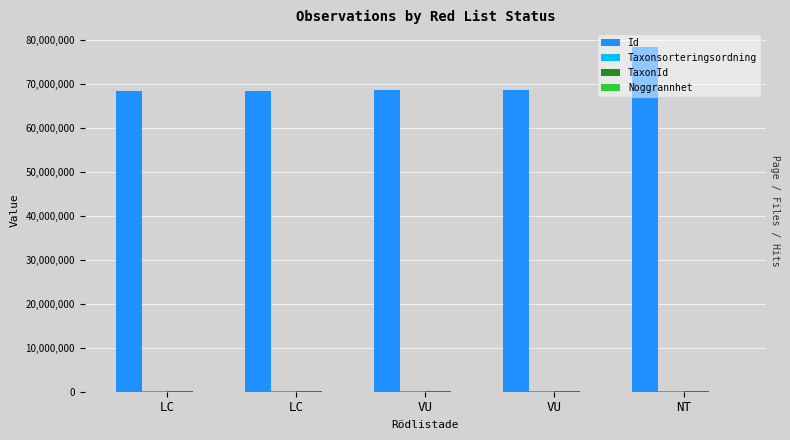

Reading left to right, transcribe all the data shown in this chart.

Id: 68324238	68324236	68539182	68539168	78446529
Taxonsorteringsordning: 103265	95525	96334	96334	56540
TaxonId: 221144	221941	220787	220787	103021
Noggrannhet: 10	10	10	10	50